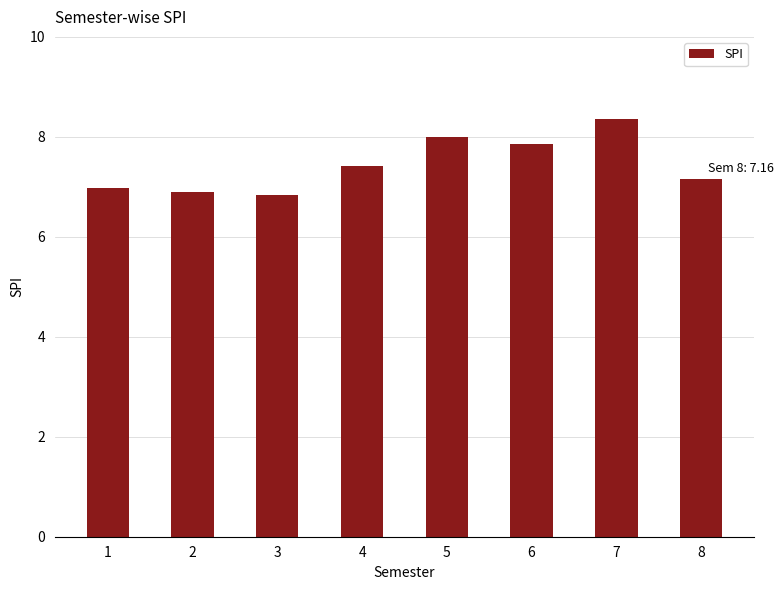

What is the greatest value displayed?

8.4